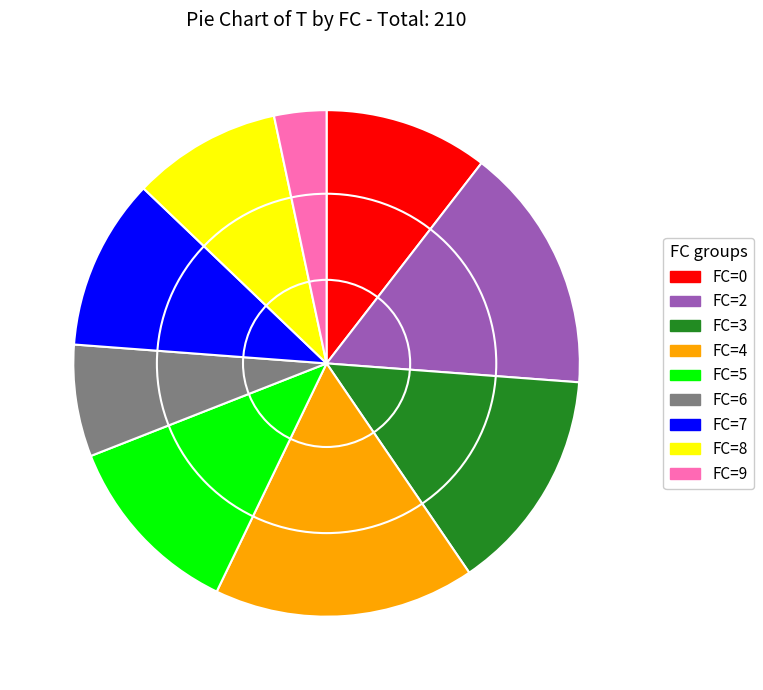

Is there any slice that represents more than half of the pie?

No